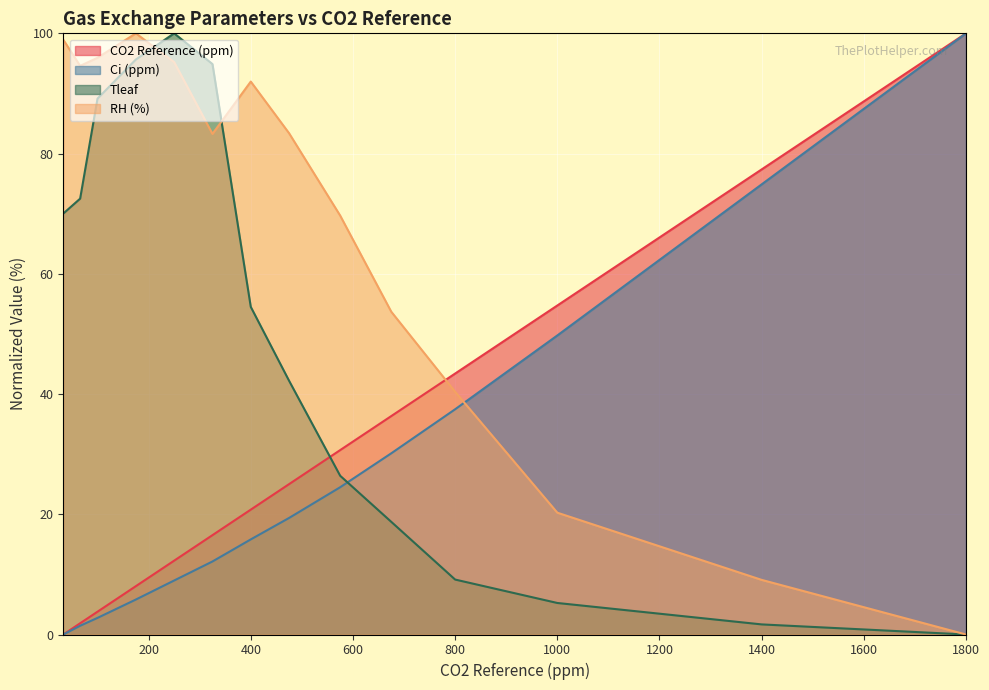

Rank the series at 175 from highest to lowest value.

RH (%), Tleaf, CO2 Reference (ppm), Ci (ppm)